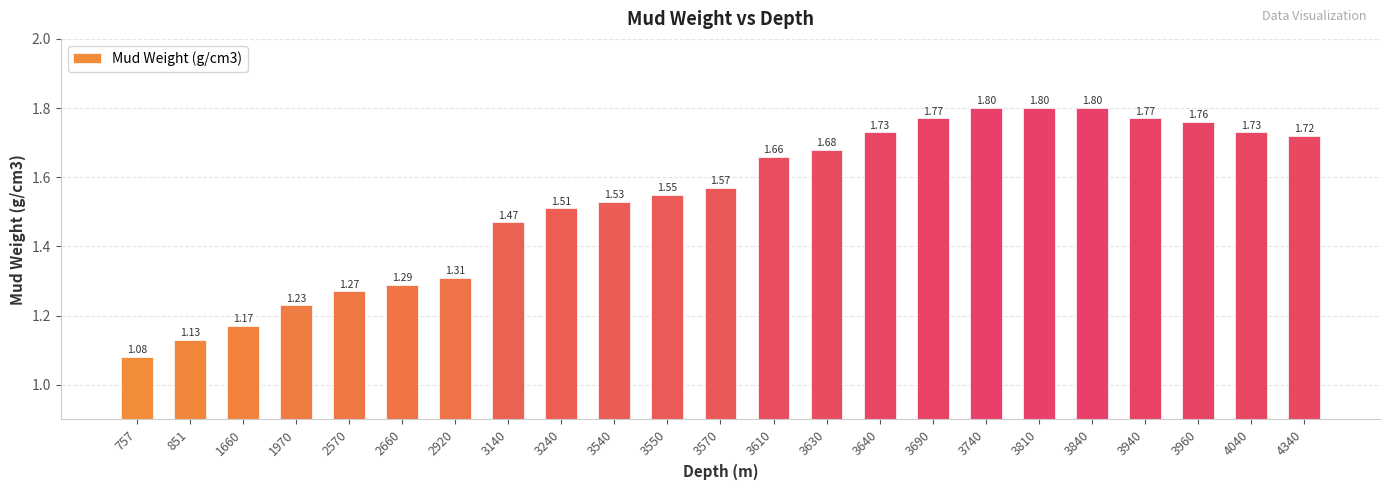

What is the maximum value shown in the chart?

1.8